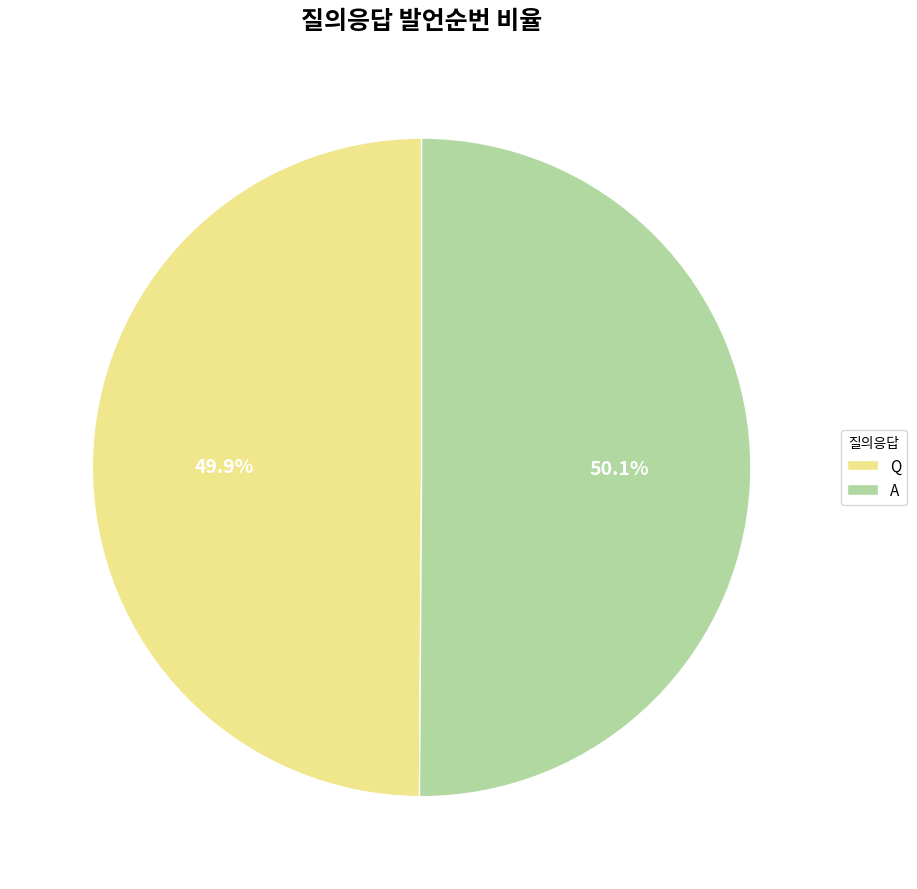

Combined, do A and Q account for over 50%?

Yes